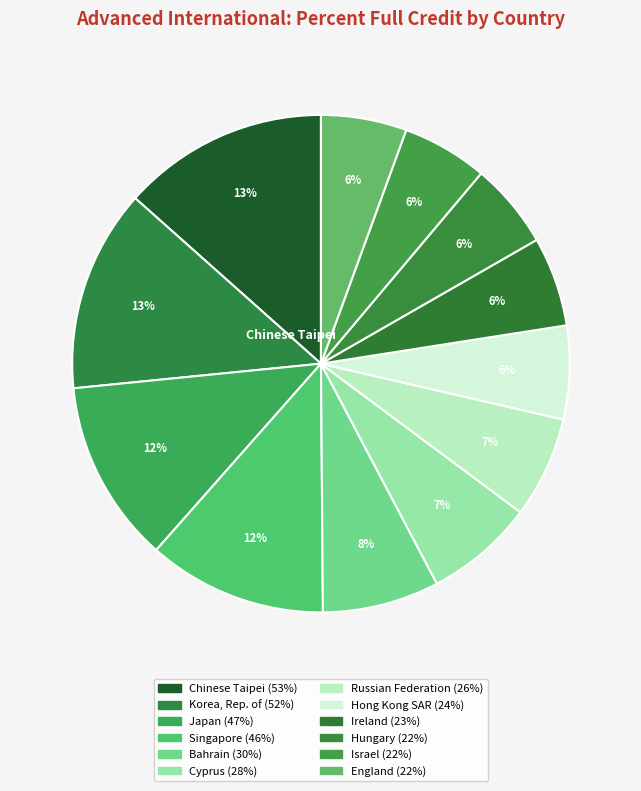

How many segments does this pie chart have?

12